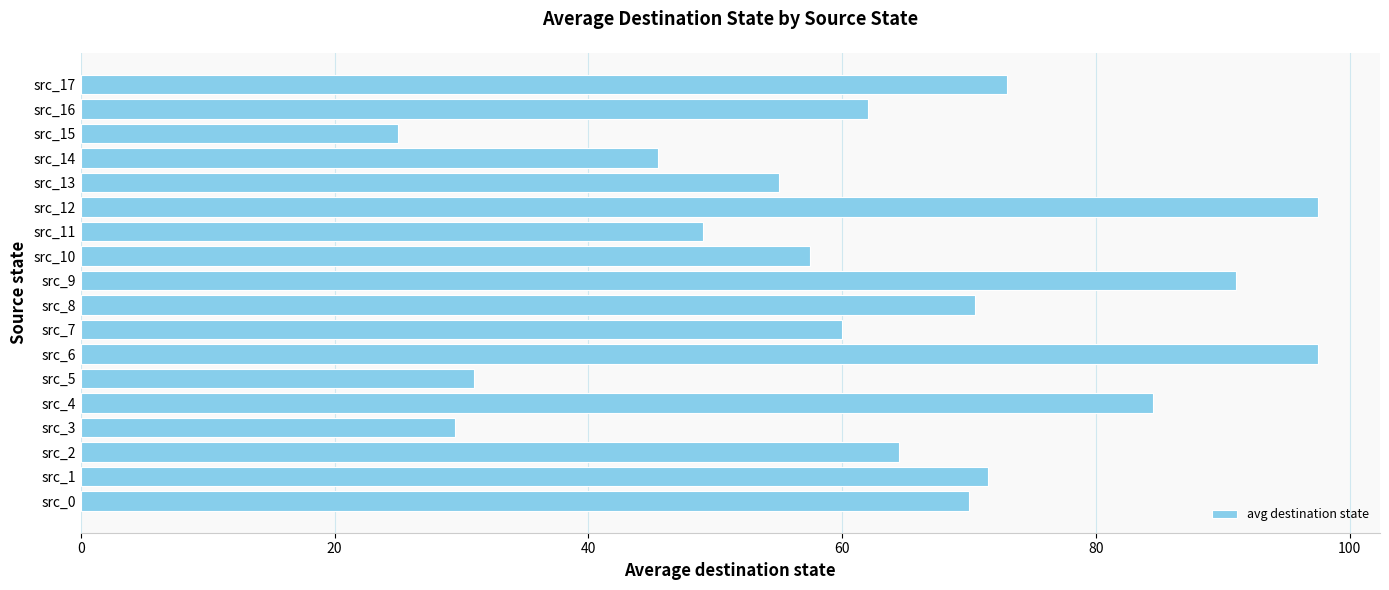

What is the approximate value at src_6?

97.5